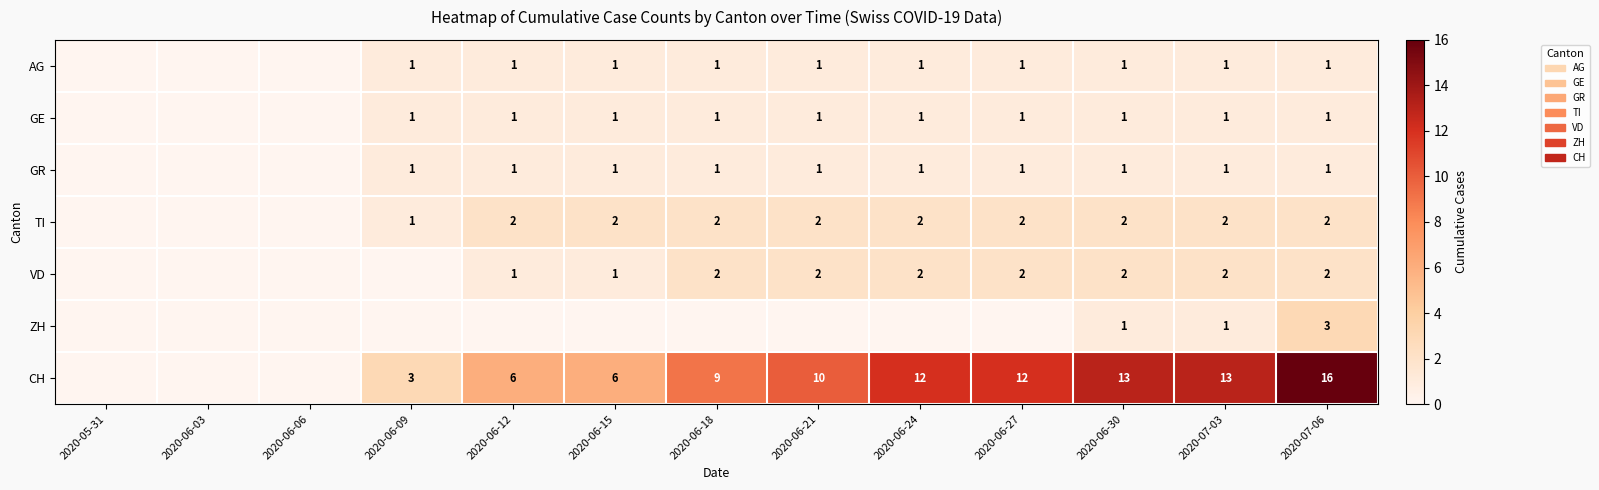

What is the greatest value displayed?

16